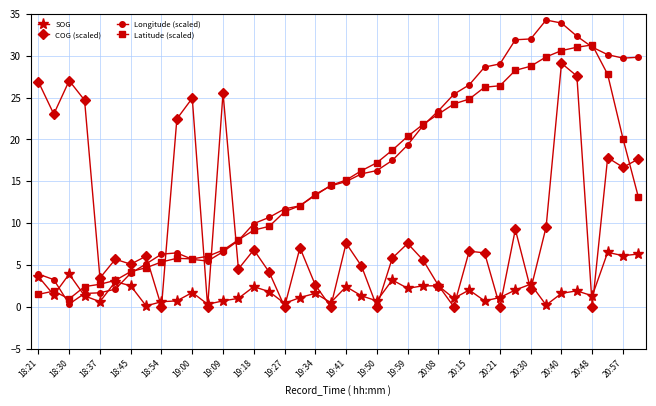

True or false: COG (scaled) and Latitude (scaled) cross at least once.

True